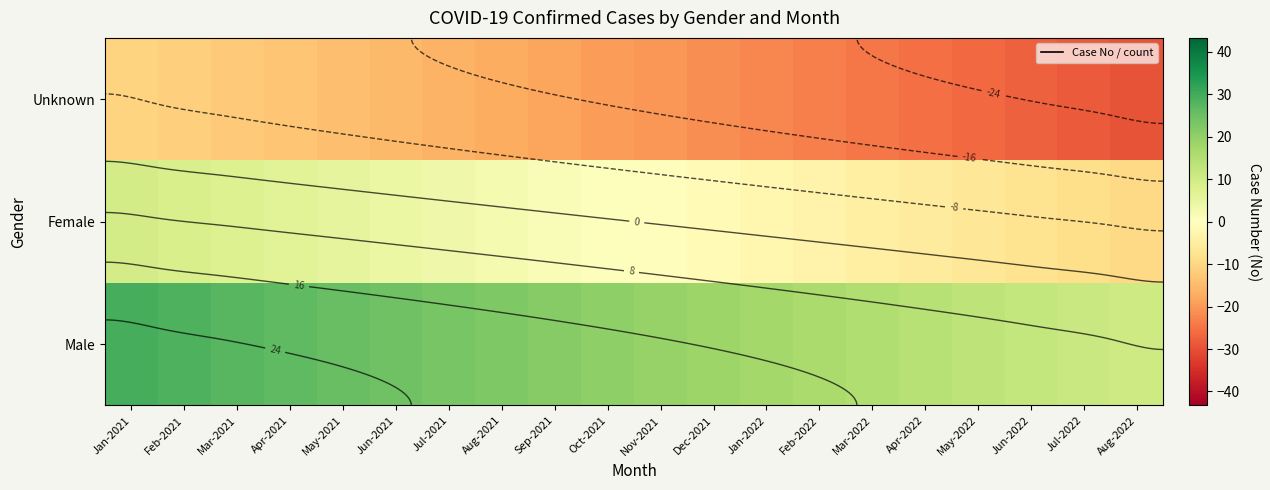

How many values in Female are above zero?

10